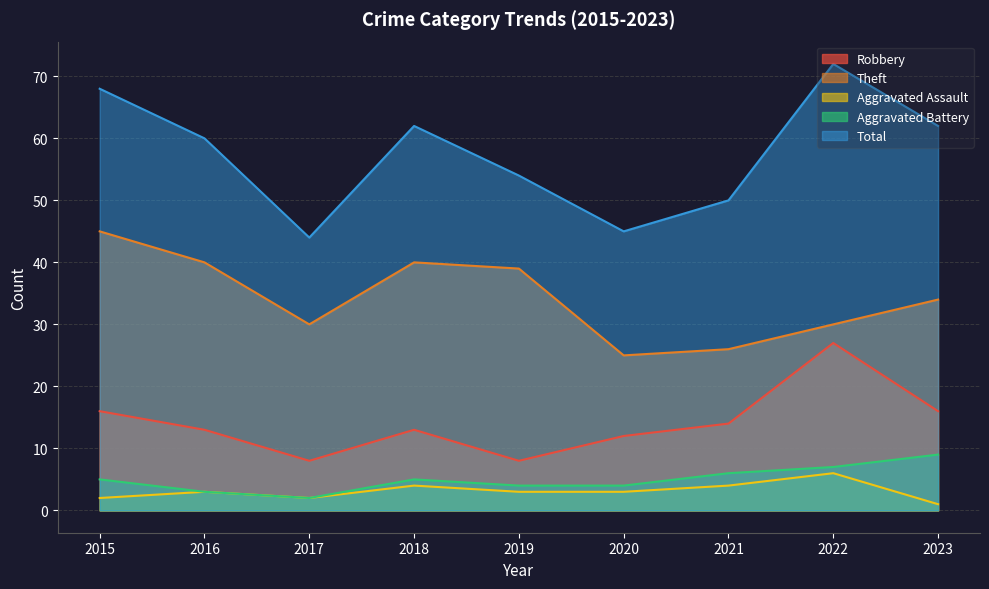

What value does the Aggravated Assault series have at 2018?

4